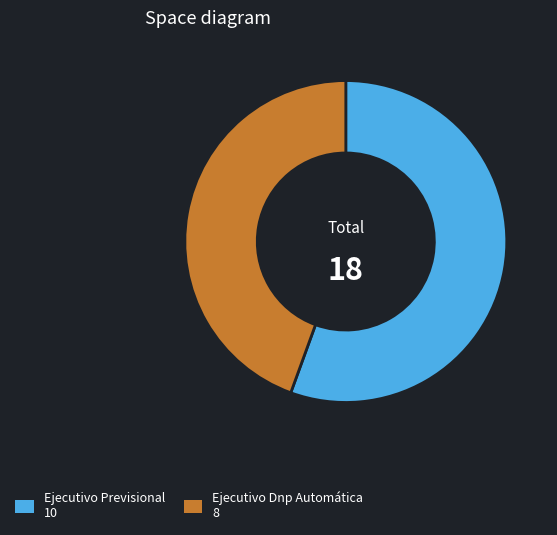

Combined, do Ejecutivo Dnp Automática and Ejecutivo Previsional account for over 50%?

Yes